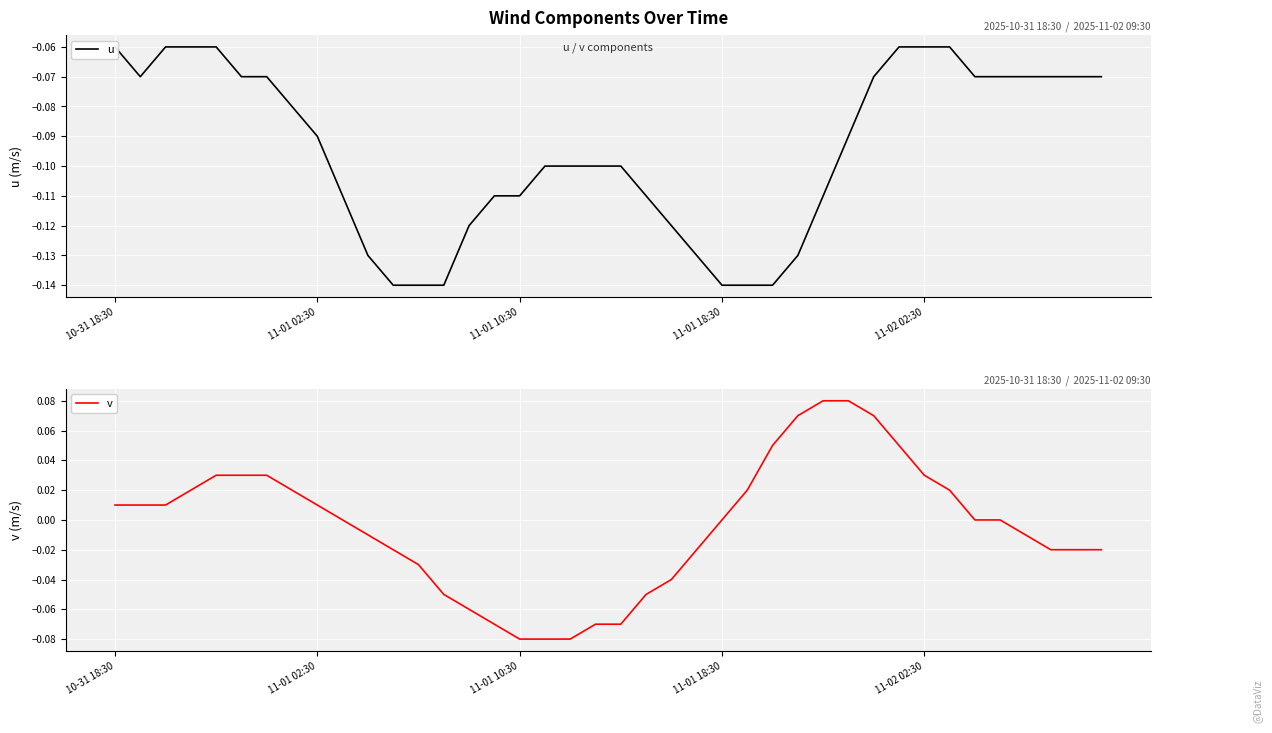

True or false: u and v intersect in this chart.

False